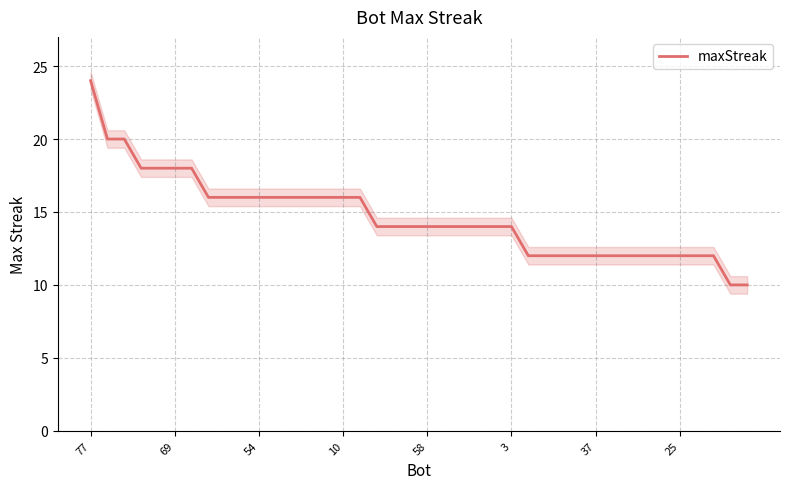

Does the chart display data point markers on the line(s)?

No